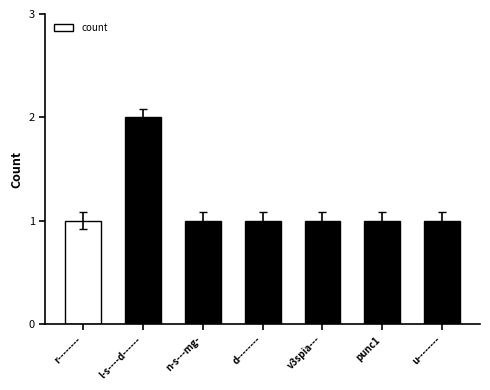

Reading left to right, what are all the values shown in this chart?

1	2	1	1	1	1	1